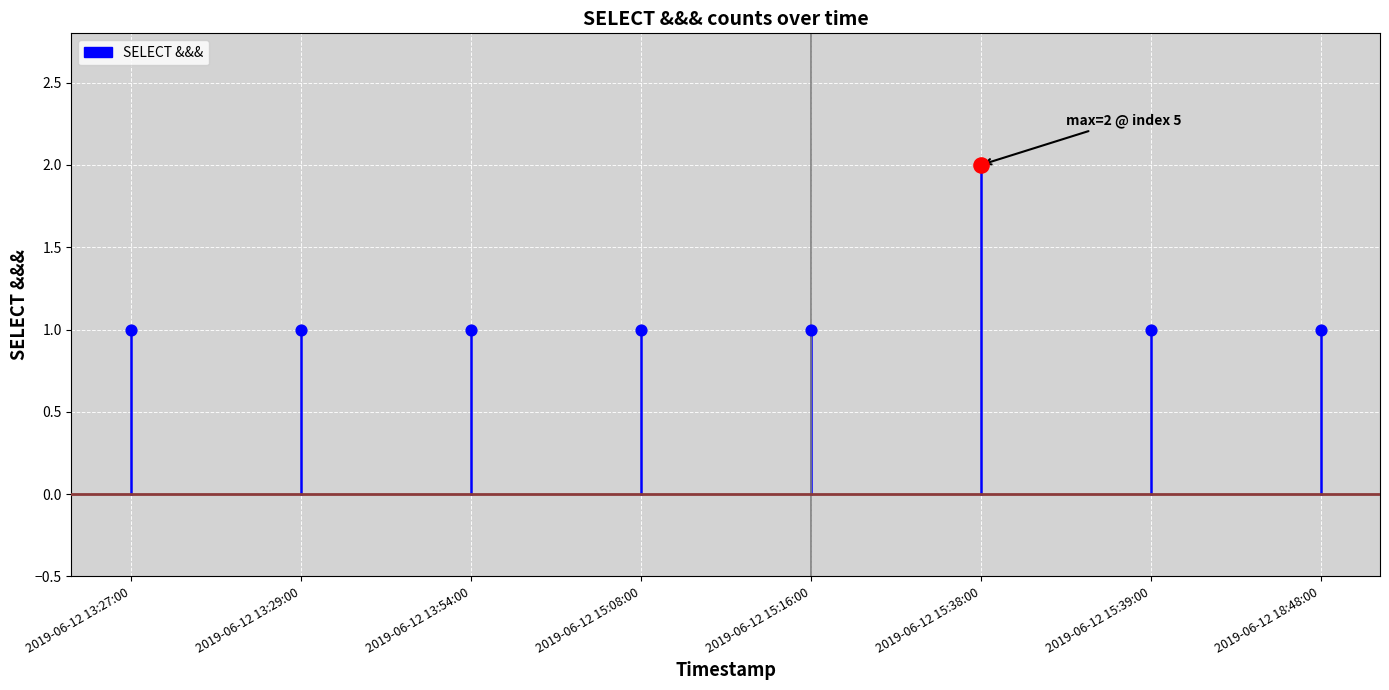

Which has a higher value, 2019-06-12 13:27:00 or 2019-06-12 13:27:00?

2019-06-12 13:27:00